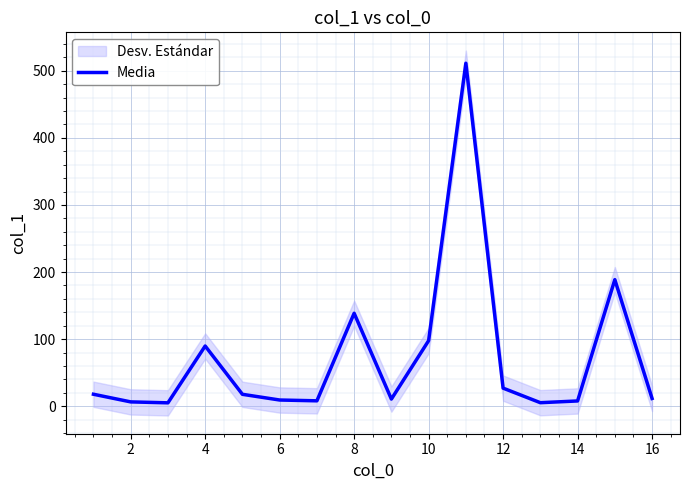

What is the maximum value for Media?

511.3